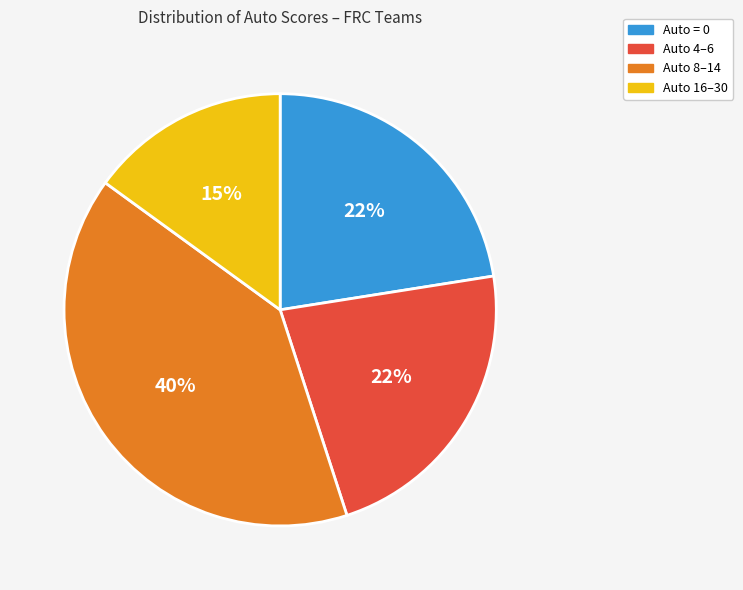

How many slices are in this pie chart?

4